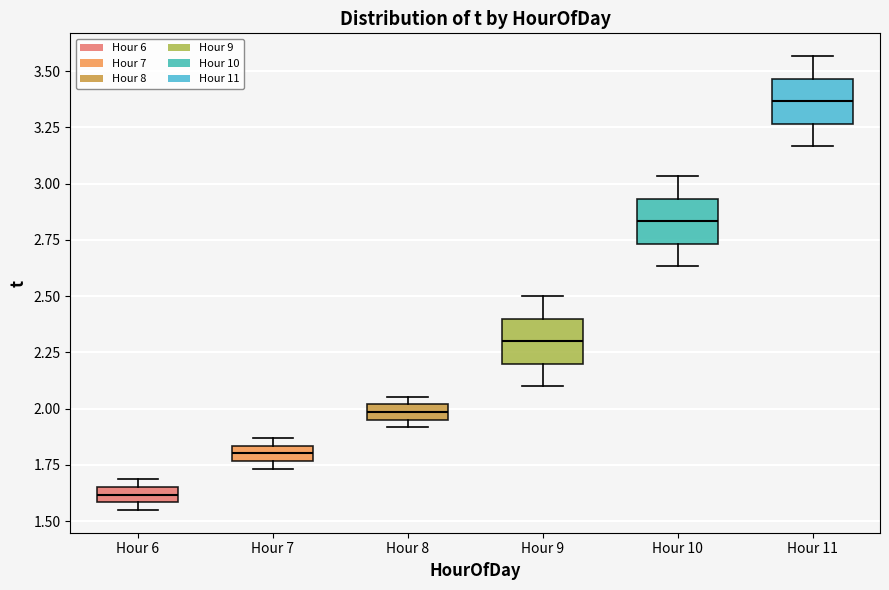

Where does the lower whisker of the box for Hour 10 end on the y-axis? The values are not printed on the chart, so give them approximately, as read against the axis.

2.65